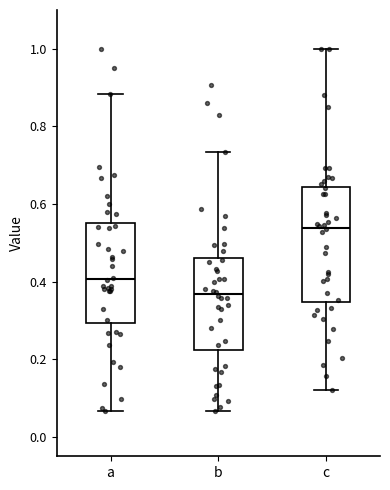

Reading left to right, transcribe this box plot: for each box, give where its median line is, the range the box spans, and where its two whiskers end, as read against the y-axis. The values are not printed on the chart, so give them approximately, as read against the axis.

a: median 0.40, box 0.30 to 0.56, whiskers 0.06 to 0.88
b: median 0.36, box 0.22 to 0.46, whiskers 0.06 to 0.74
c: median 0.54, box 0.34 to 0.64, whiskers 0.12 to 1.00